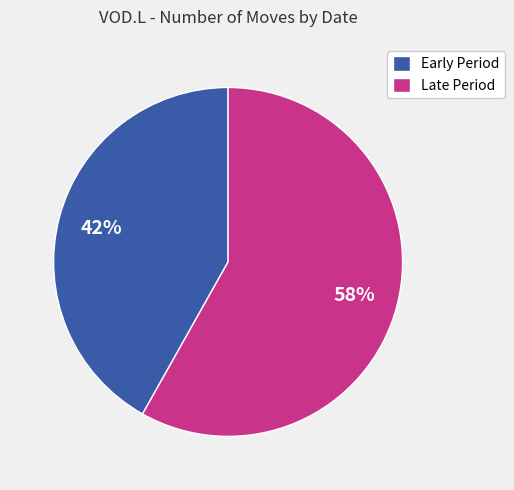

How many segments does this pie chart have?

2